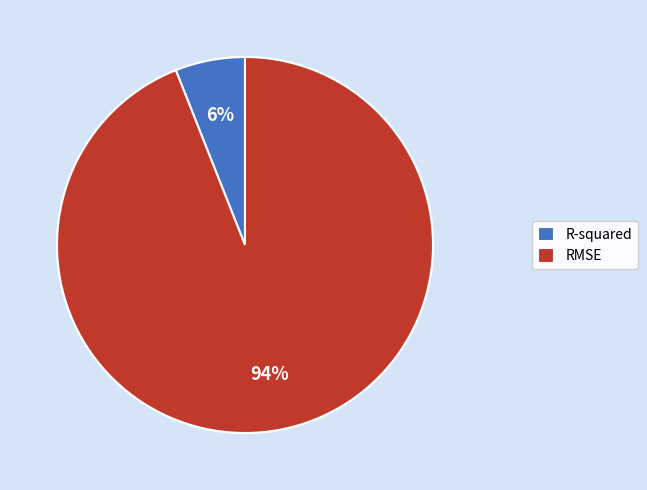

How many segments does this pie chart have?

2